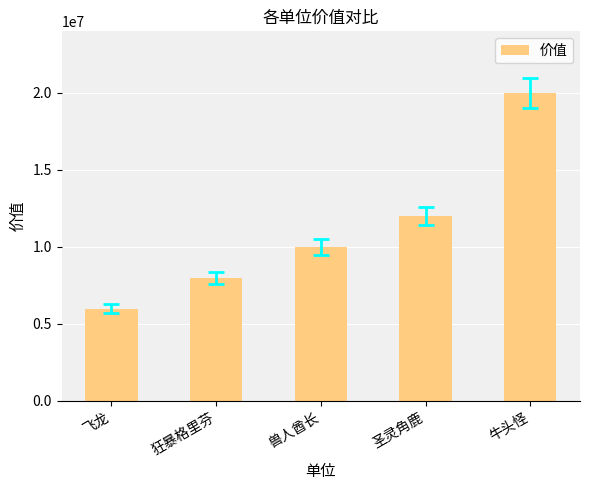

The chart shows a value of 8000000 at 狂暴格里芬. True or false?

True